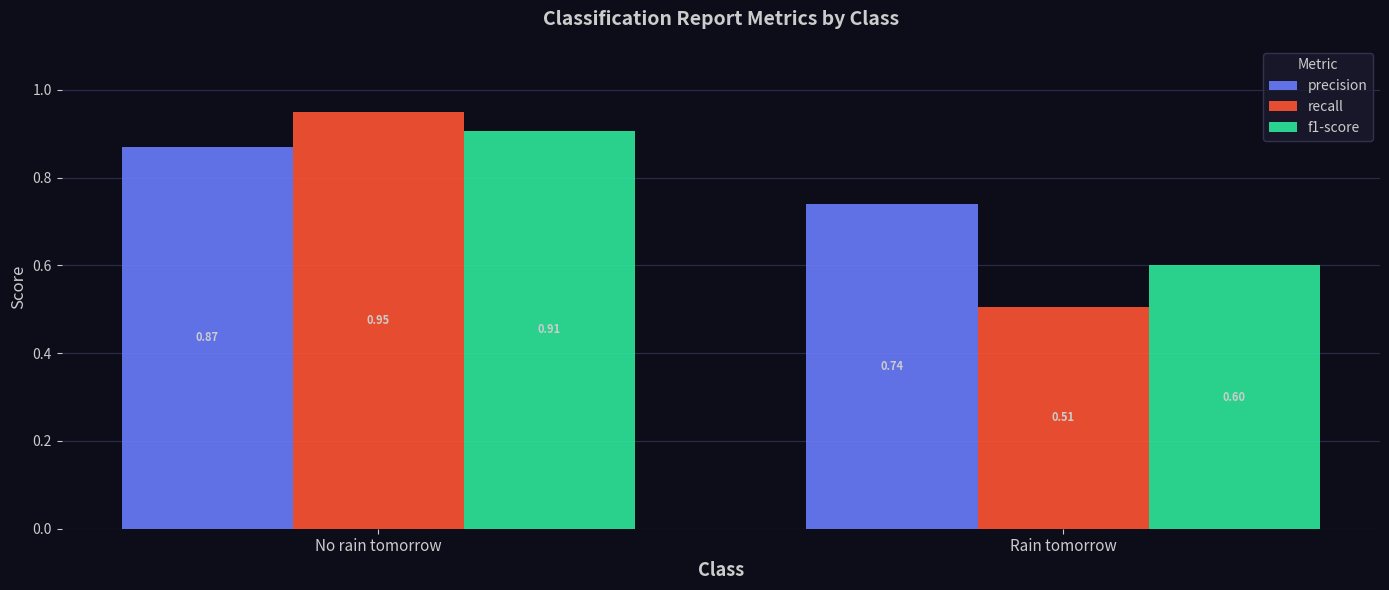

Are the bars grouped side by side (vs. stacked)?

Yes